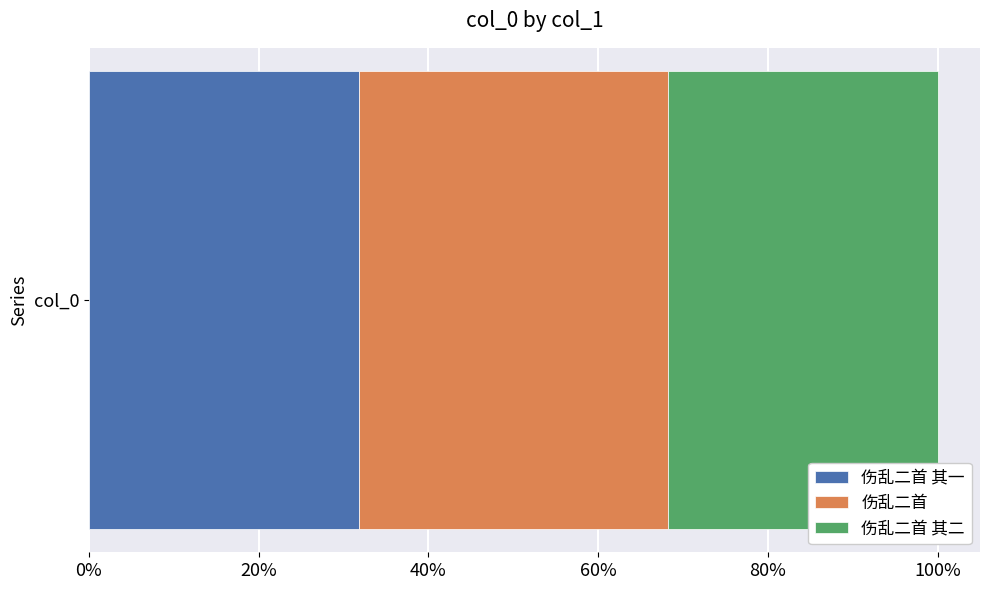

What are all the series names shown in the legend?

伤乱二首 其一, 伤乱二首, 伤乱二首 其二